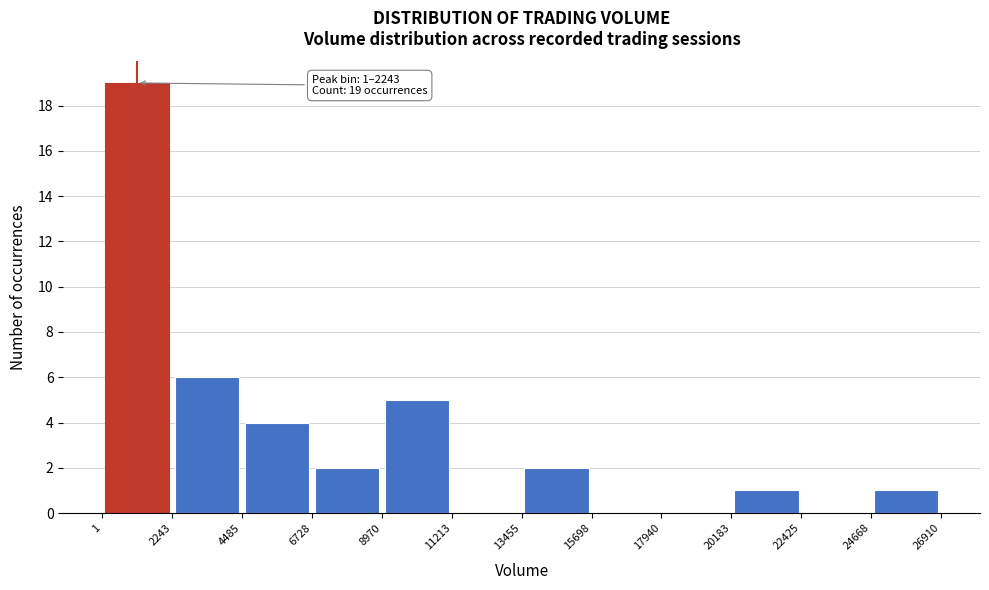

Over which range of the x-axis is the bar tallest?

1 to 2243